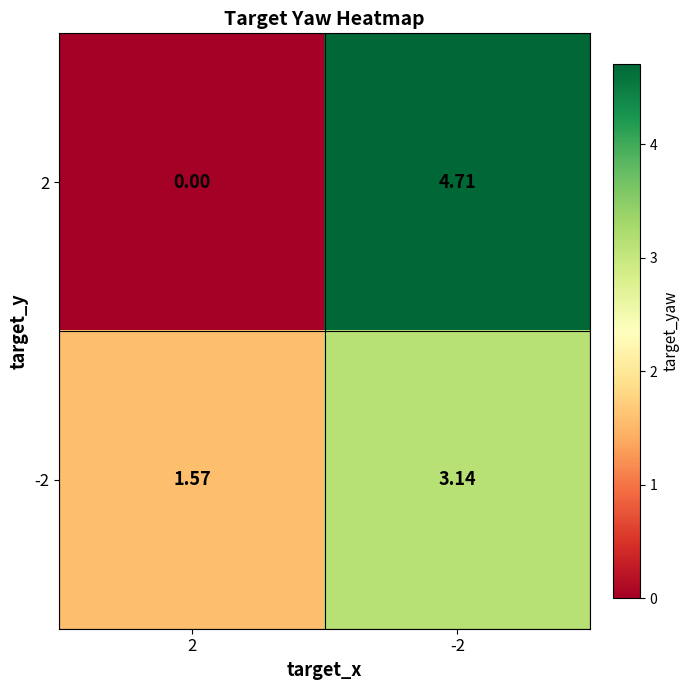

Is the value of -2 at 2 greater than the value of 2 at 2?

Yes